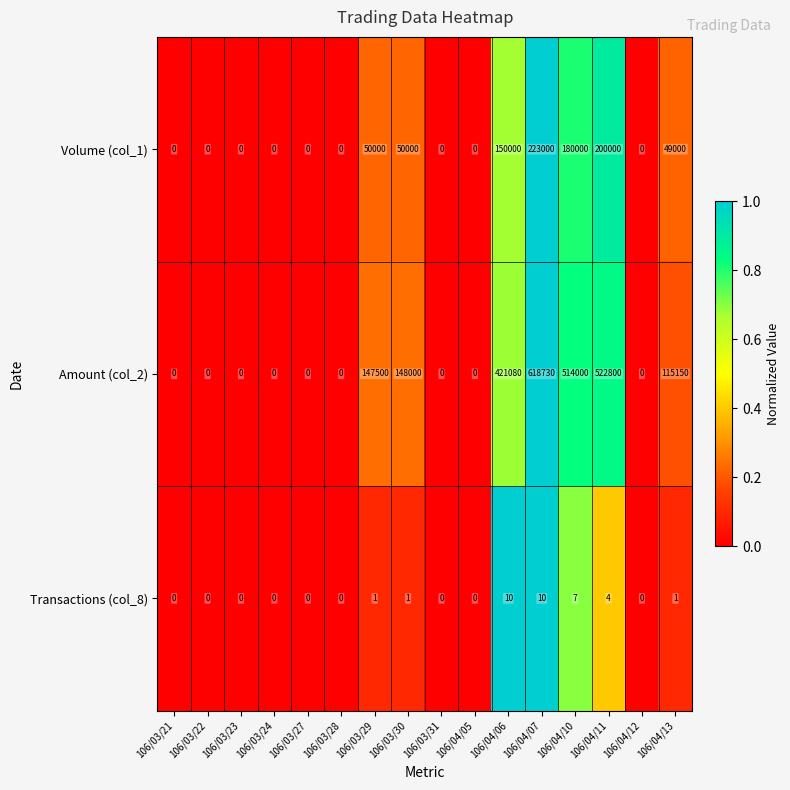

List the series in order of their peak value, lowest first.

Transactions (col_8), Volume (col_1), Amount (col_2)